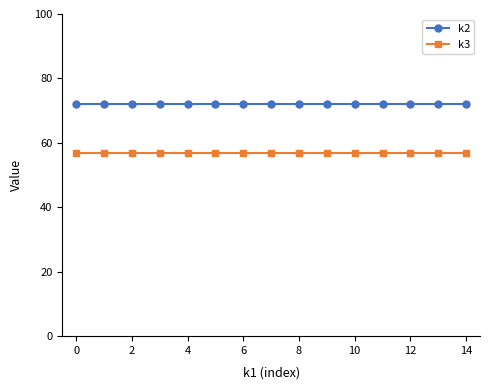

List the series in order of their overall mean, highest first.

k2, k3